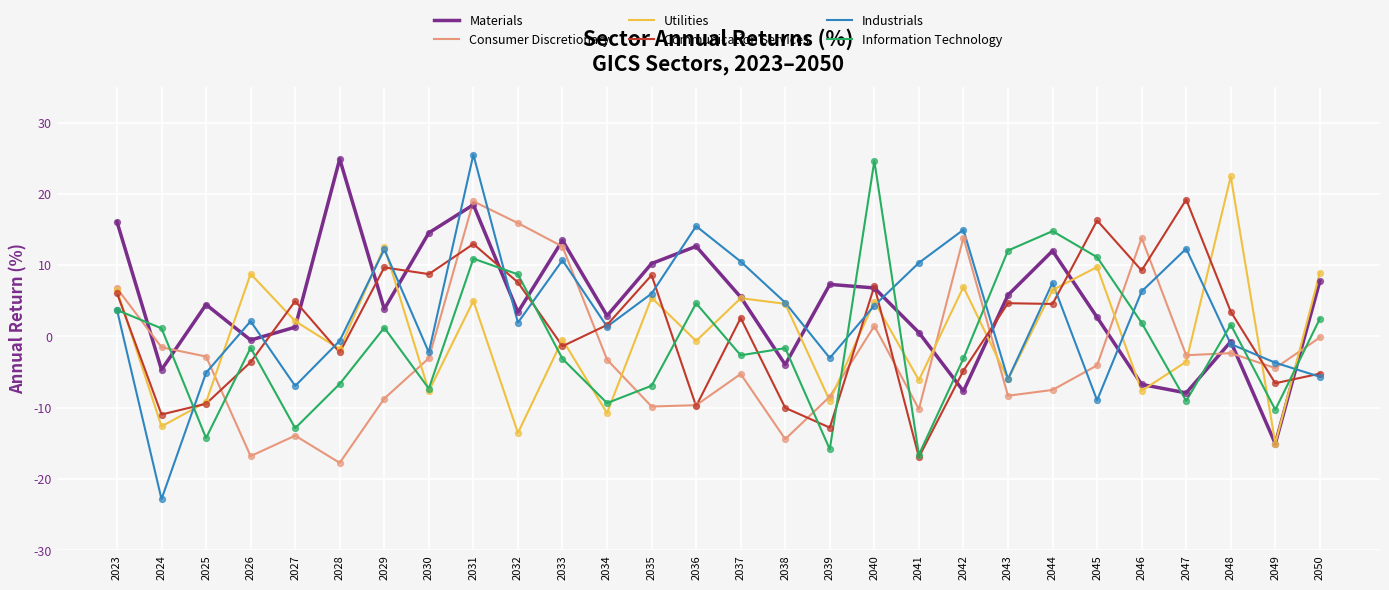

Which series has the largest range (max minus min)?

Industrials